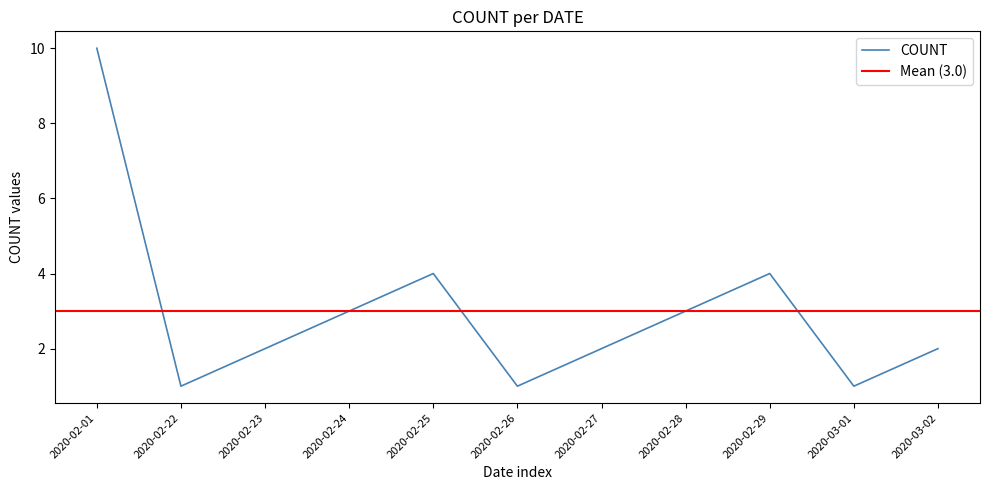

What is the label of the 9th point from the right?

2020-02-23